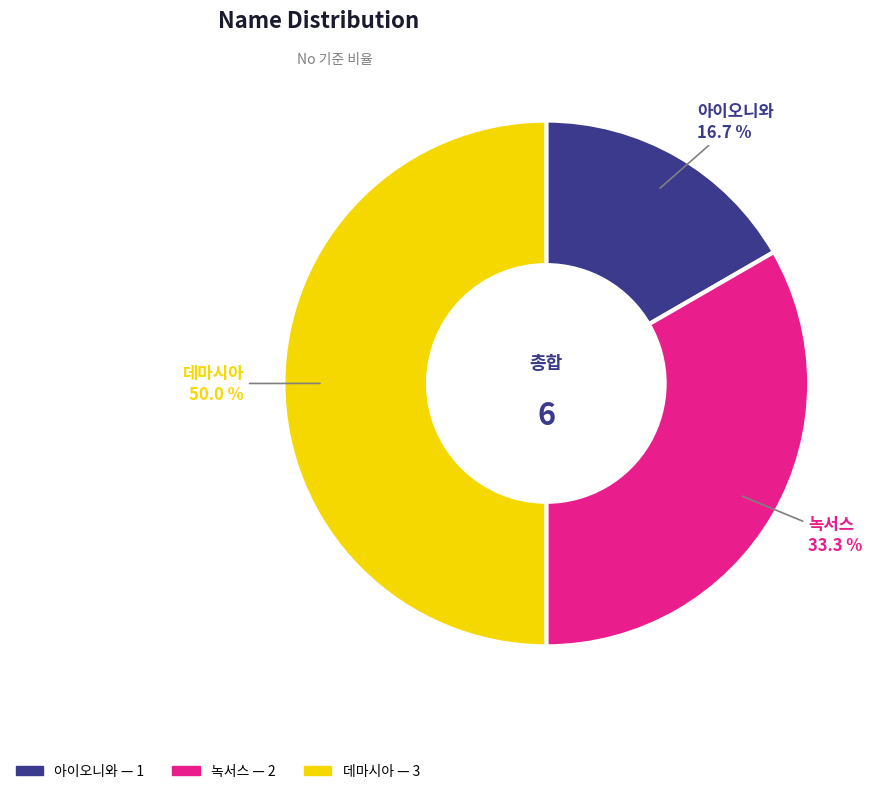

What percentage is NOT represented by 아이오니와?

83.3%